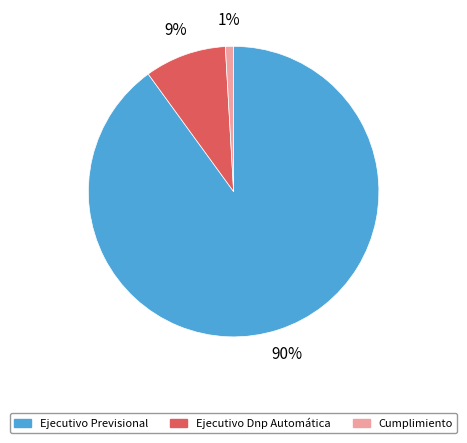

Is the sum of Ejecutivo Previsional and Ejecutivo Dnp Automática greater than half?

Yes